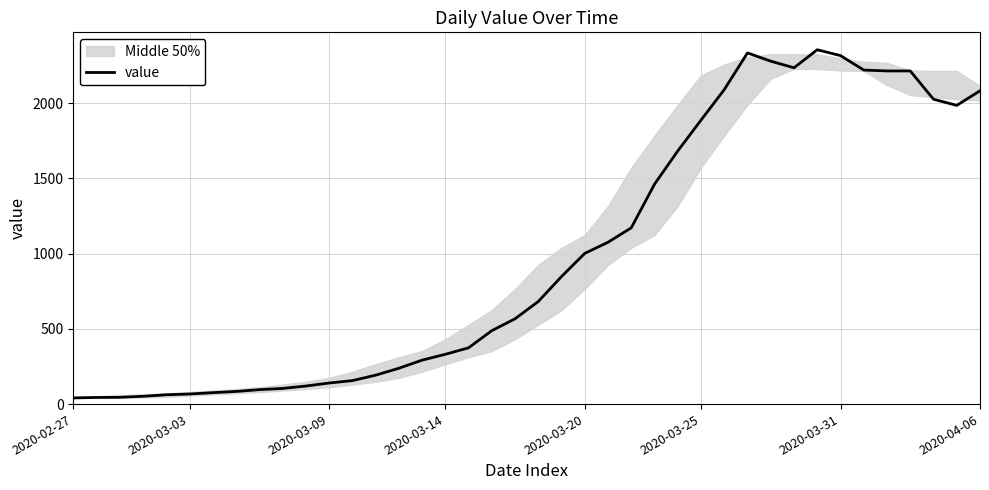

At which category does the chart reach its peak across all series?

32